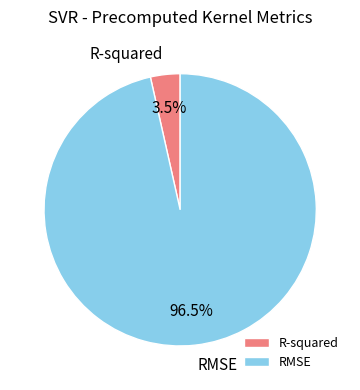

What is the largest slice in the pie chart?

RMSE